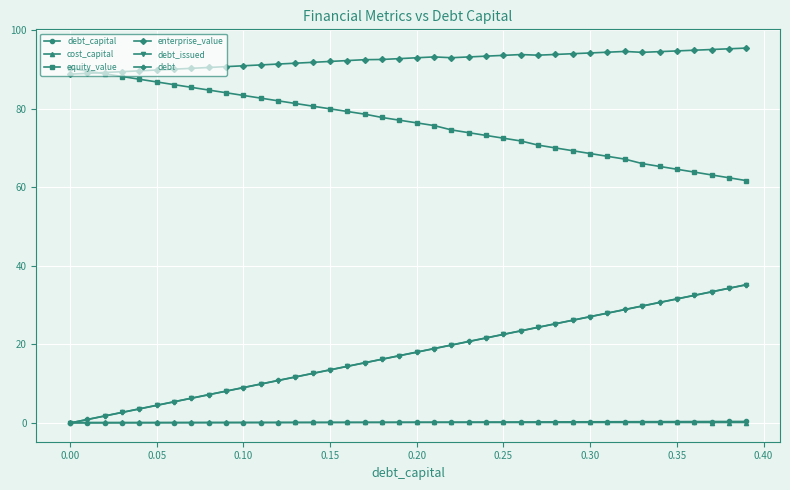

How many lines are shown in the chart?

6